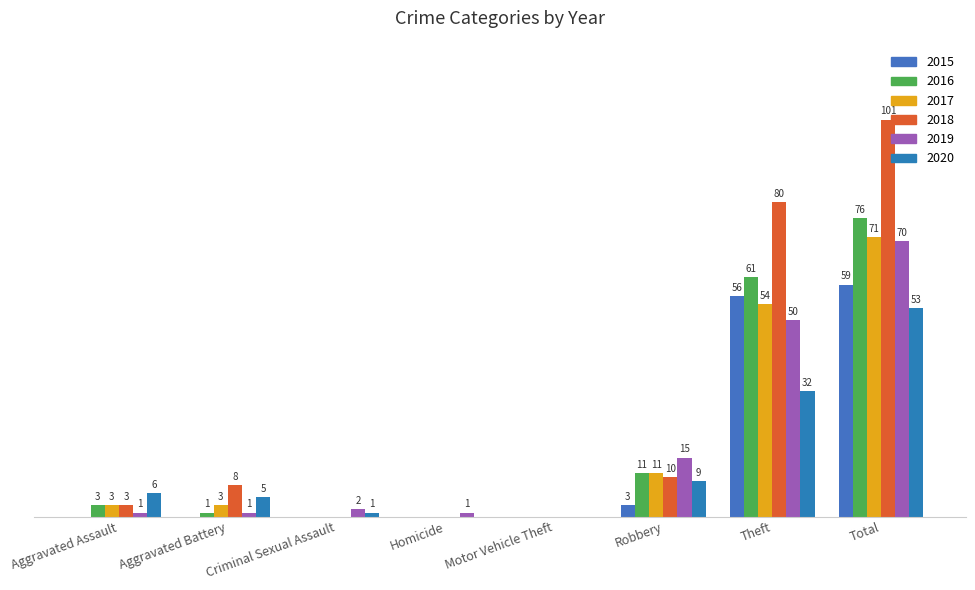

What is the average value of the 2015 series?

15